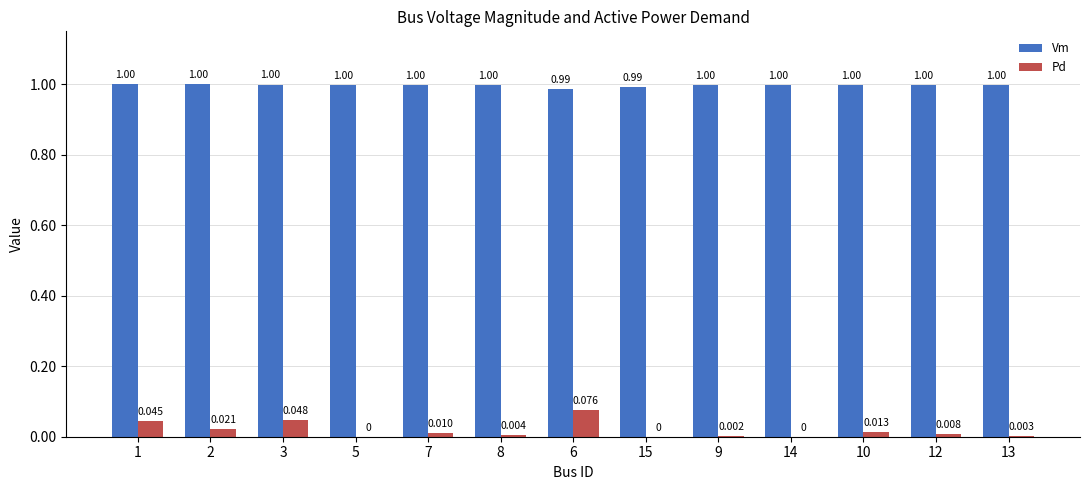

Is the value of Vm at 6 greater than the value of Pd at 1?

Yes